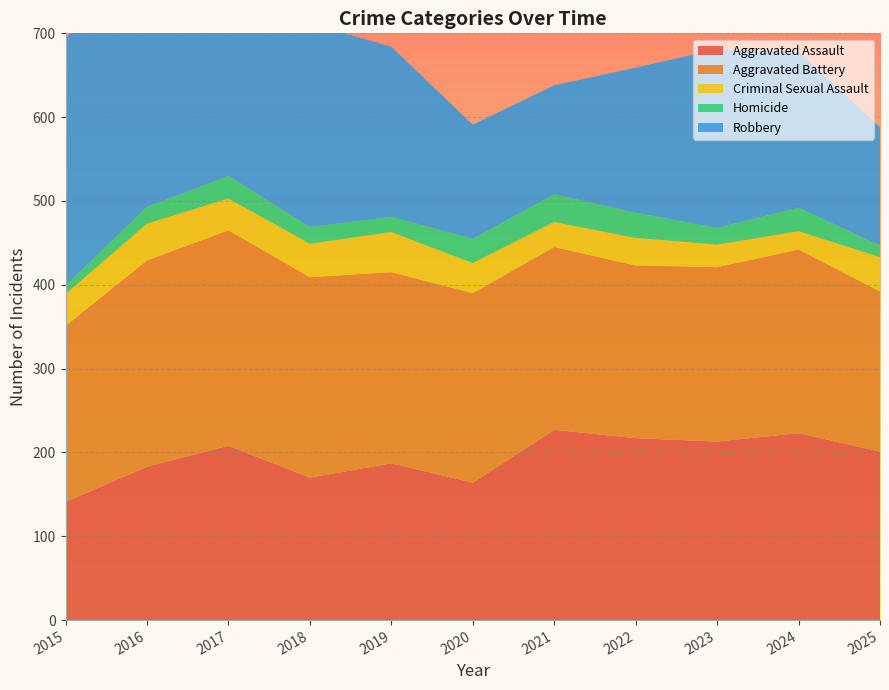

Reading left to right, list all the values displayed in this chart.

Aggravated Assault: 141	183	208	170	187	164	227	217	213	223	201
Aggravated Battery: 210	246	257	239	228	226	218	206	208	219	191
Criminal Sexual Assault: 38	44	38	40	48	36	30	33	27	22	41
Homicide: 10	20	27	20	18	29	33	30	20	28	14
Robbery: 295	300	263	243	203	136	130	173	213	186	141